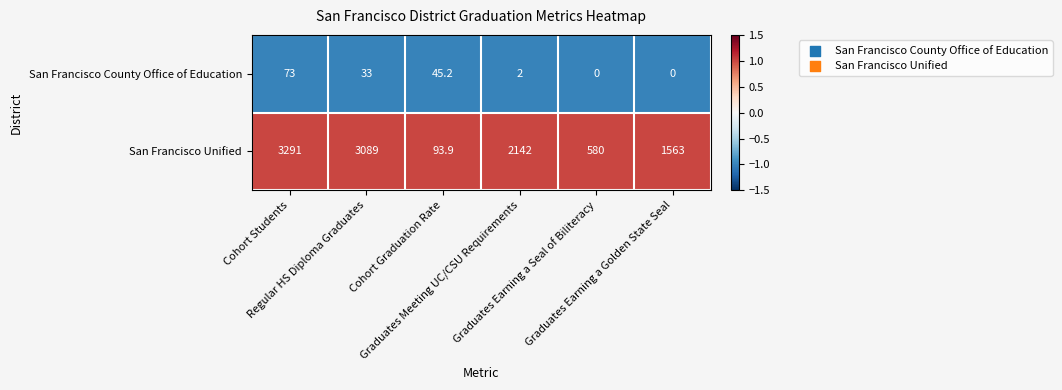

What is the greatest value displayed?

3291.0